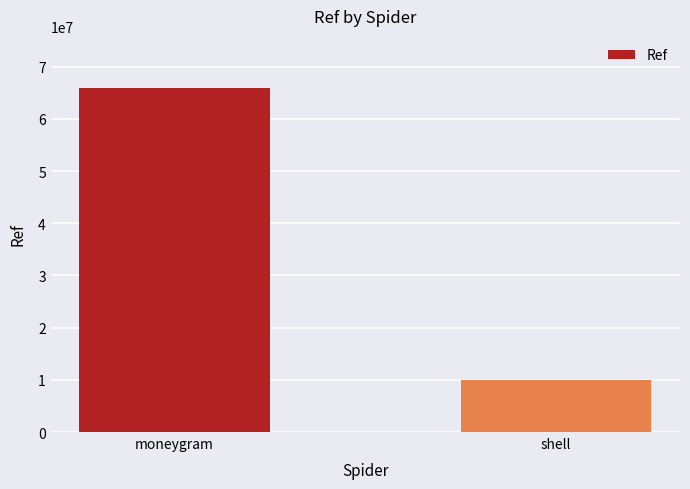

List the labels in order of value, smallest first.

shell, moneygram